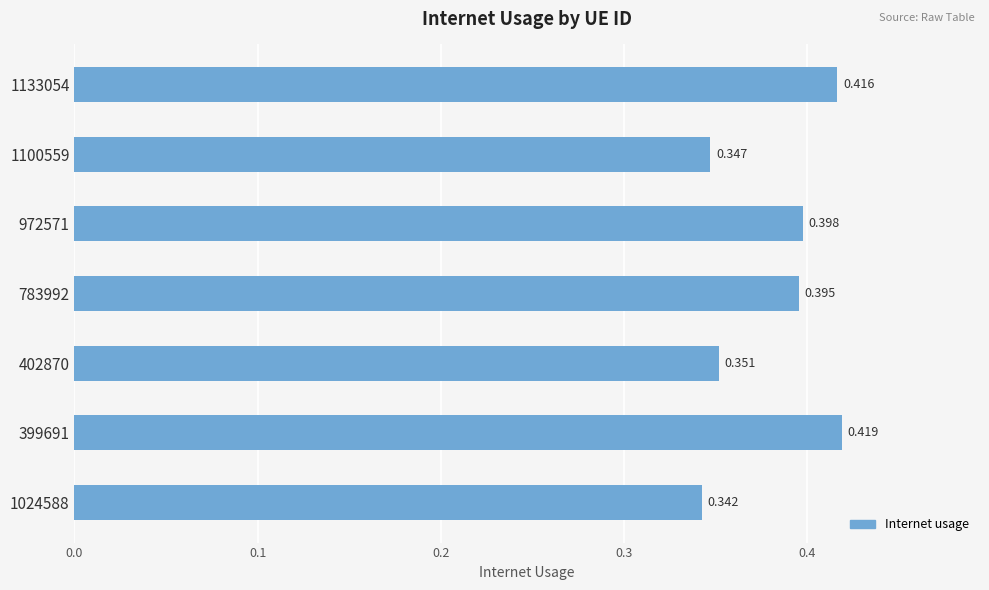

What is the sum of all values?

2.7